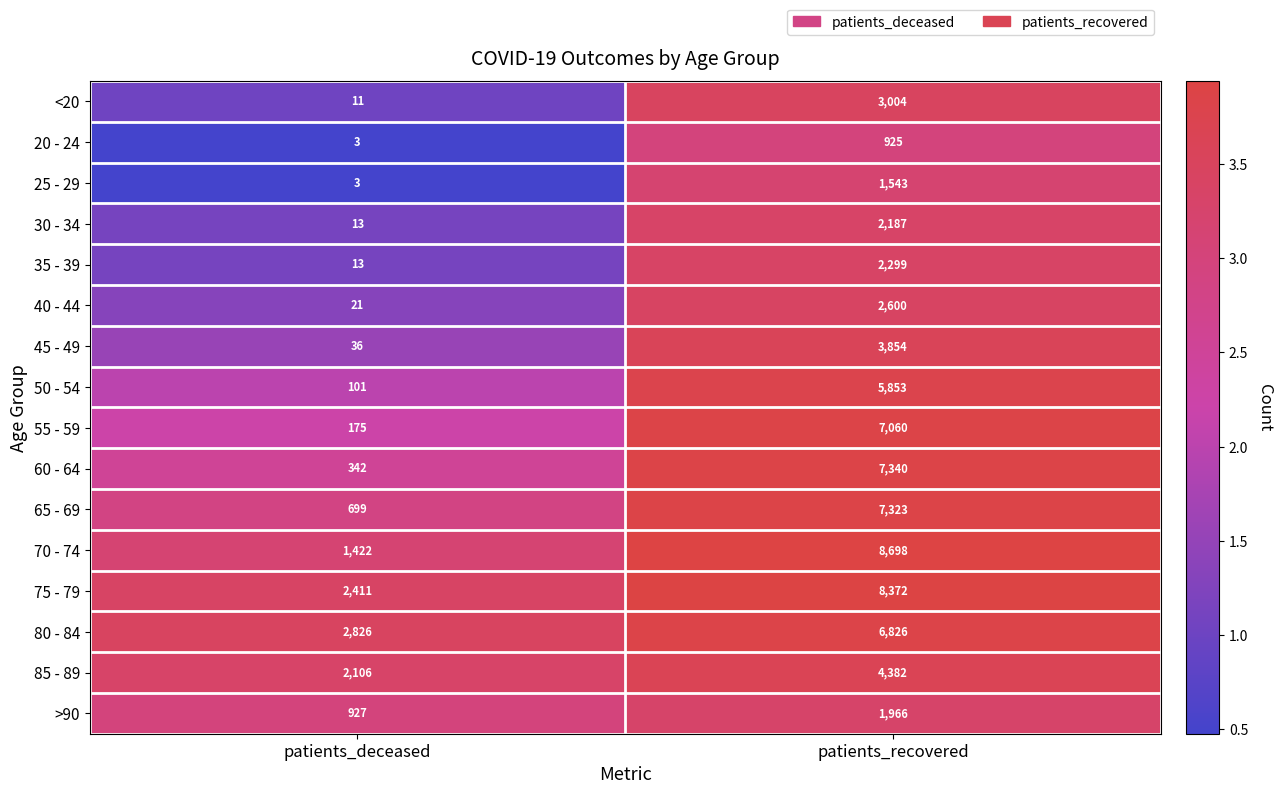

Which series changed the most between patients_deceased and patients_recovered?

70 - 74